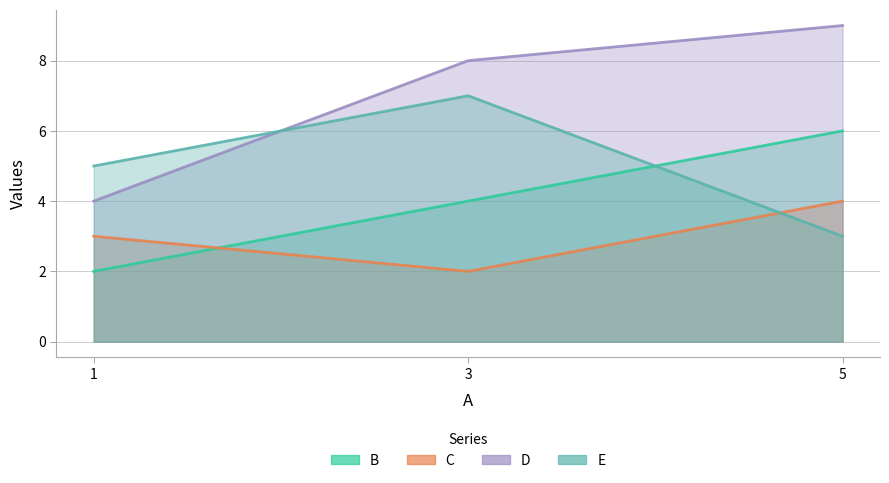

How many lines are shown in the chart?

4